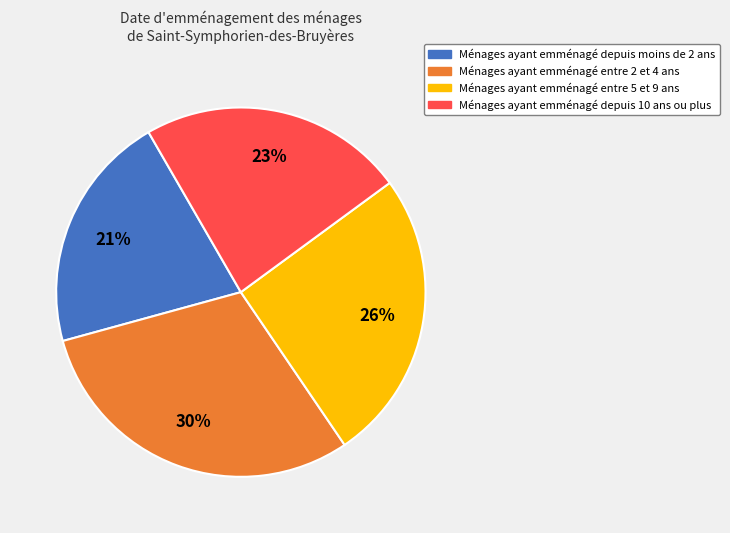

To the nearest percent, what is the difference between the largest and smallest slice percentages?

9%